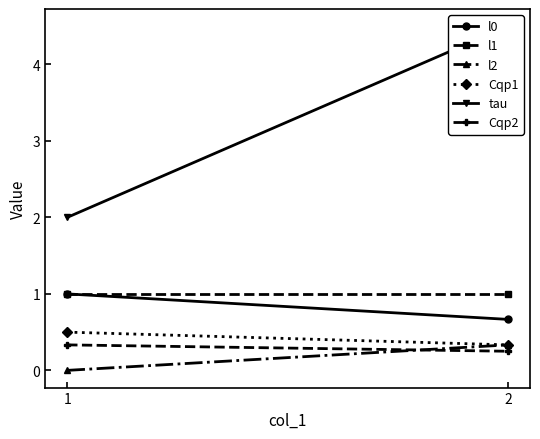

Reading right to left, transcribe all the data shown in this chart.

l0: 0.7	1.0
l1: 1.0	1.0
l2: 0.3	0.0
Cqp1: 0.3	0.5
tau: 4.5	2.0
Cqp2: 0.2	0.3